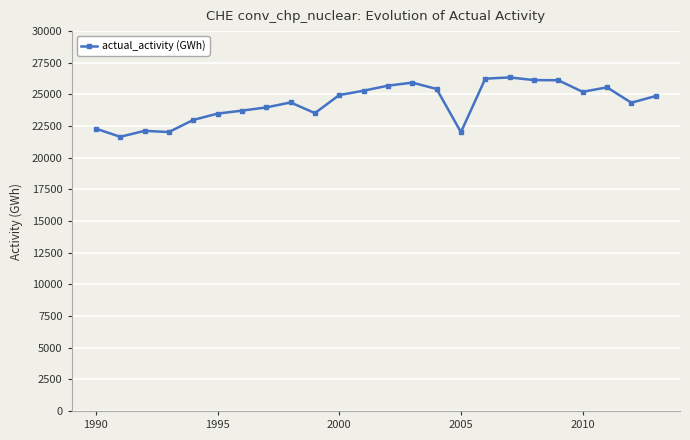

True or false: the data has more than 1 interior local peaks.

True